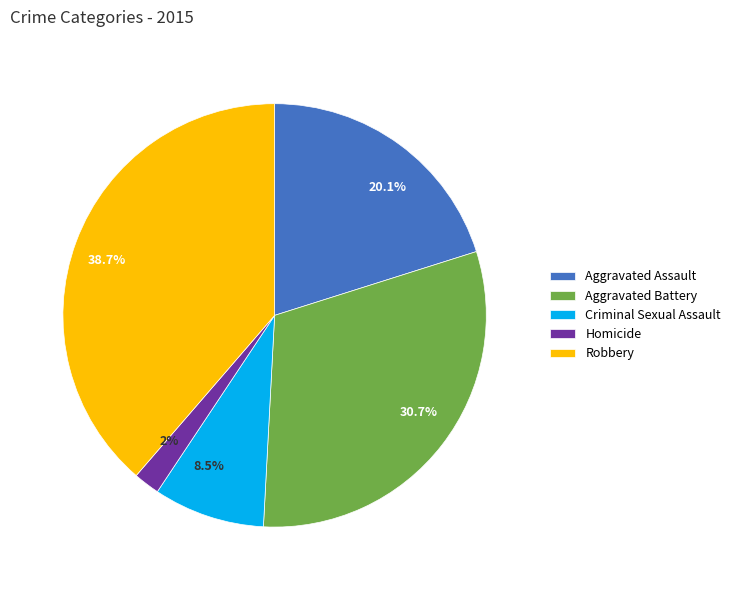

To the nearest percent, what is the combined percentage of Aggravated Battery and Homicide?

33%